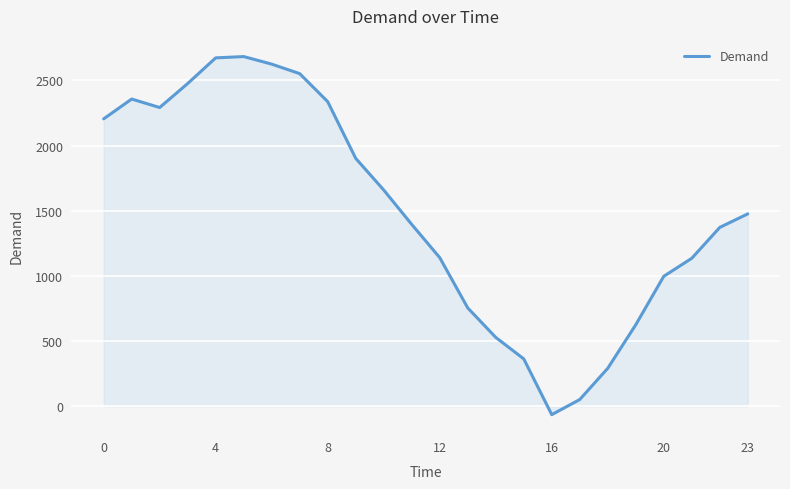

What is the minimum value shown in the chart?

-65